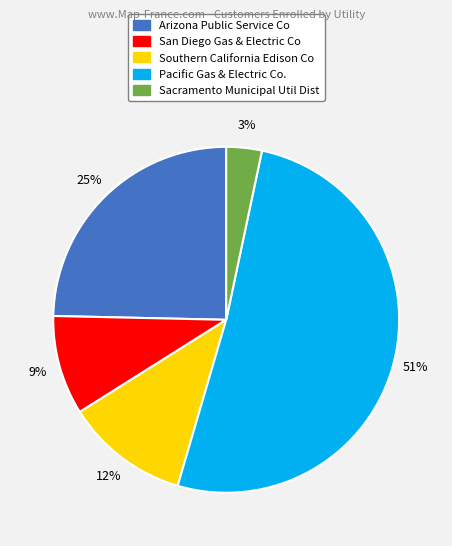

How many segments does this pie chart have?

5